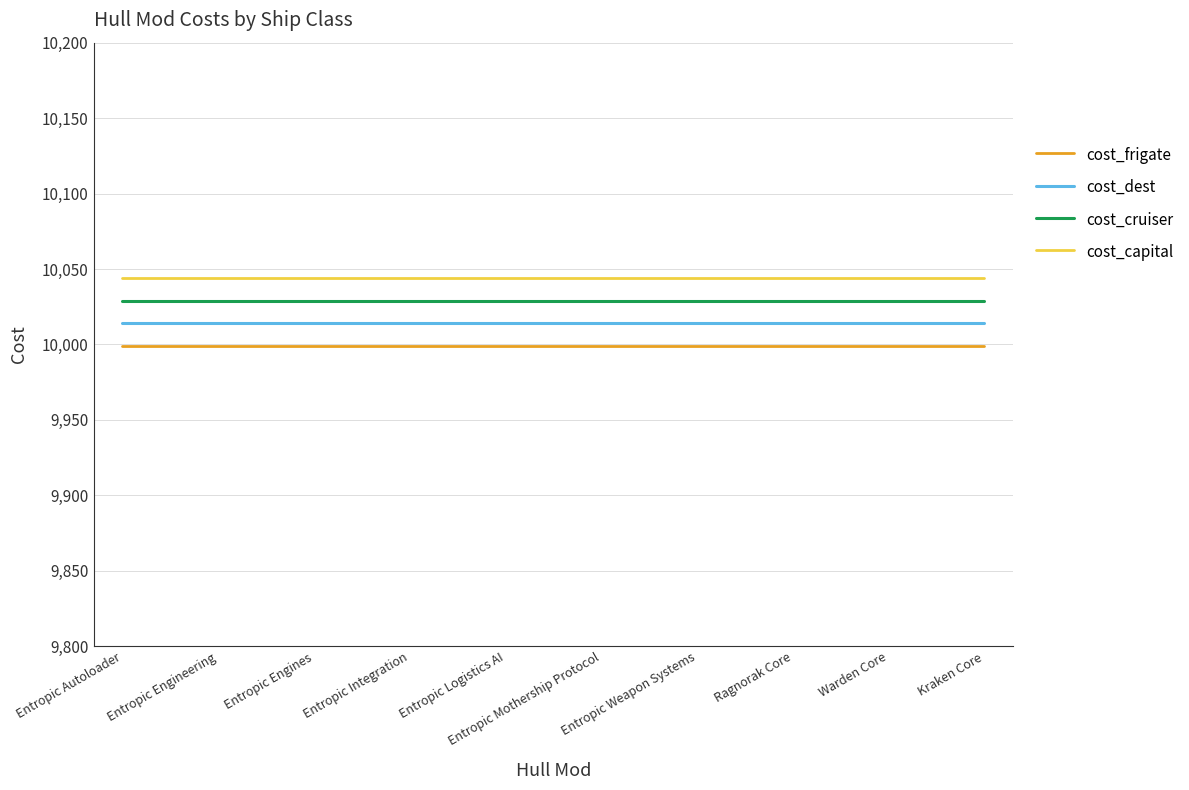

True or false: cost_cruiser and cost_dest cross at least once.

False